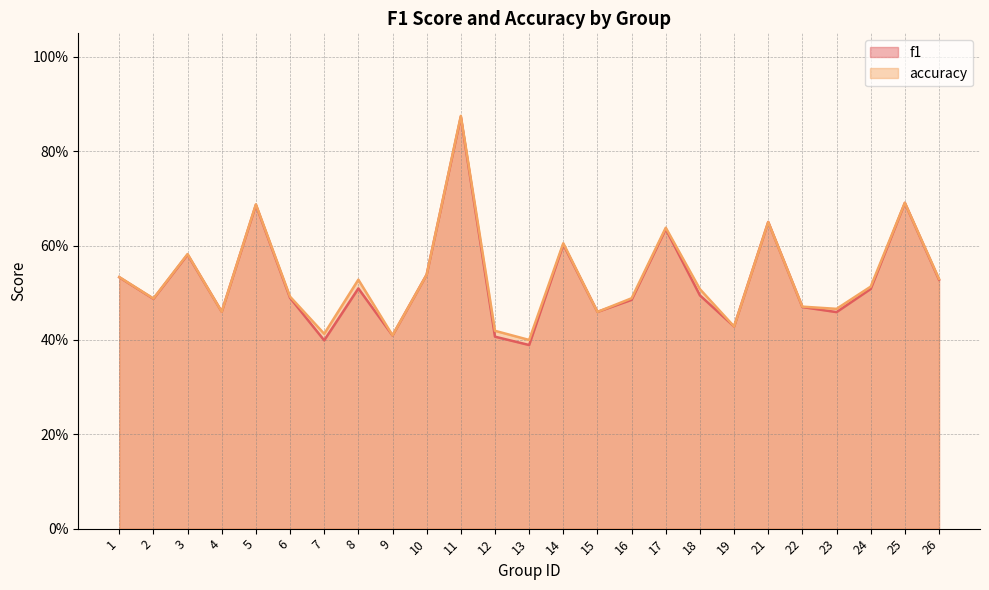

Is it true that f1 equals 0.1 at 13?

False